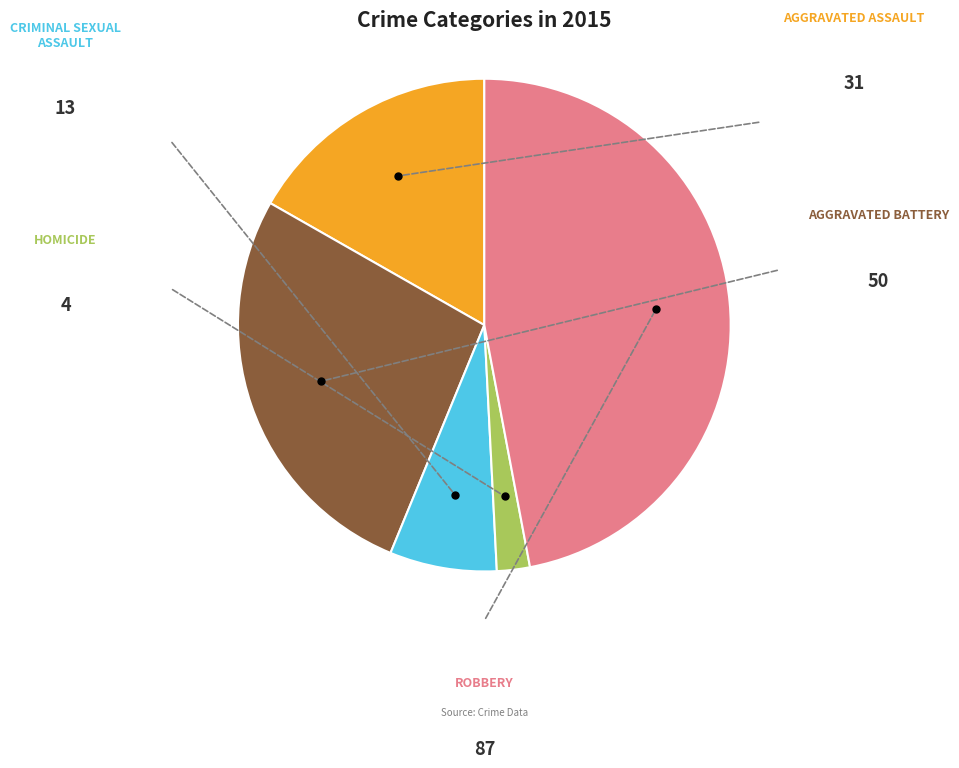

Is there any slice that represents more than half of the pie?

No